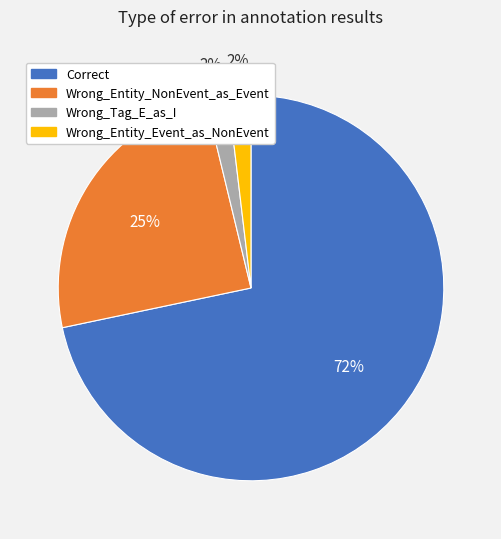

Which category has the biggest portion of the pie?

Correct